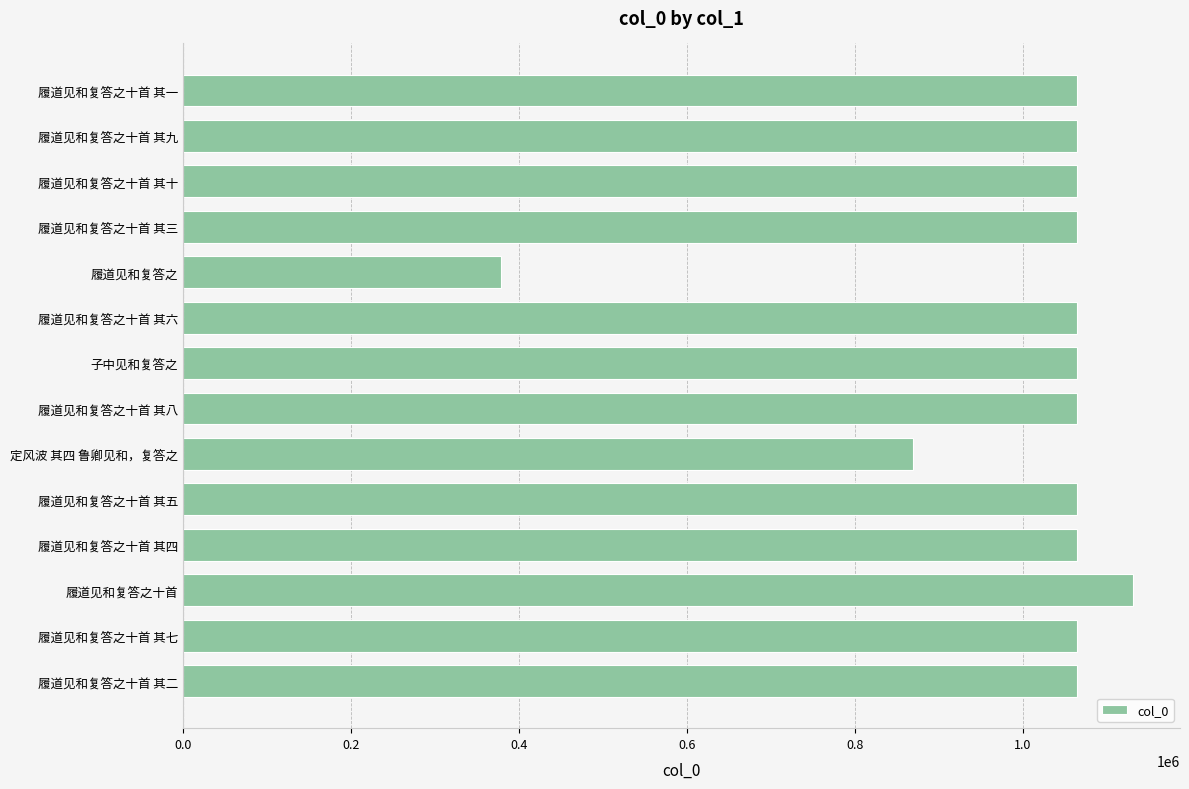

Count the number of data series in this chart.

1